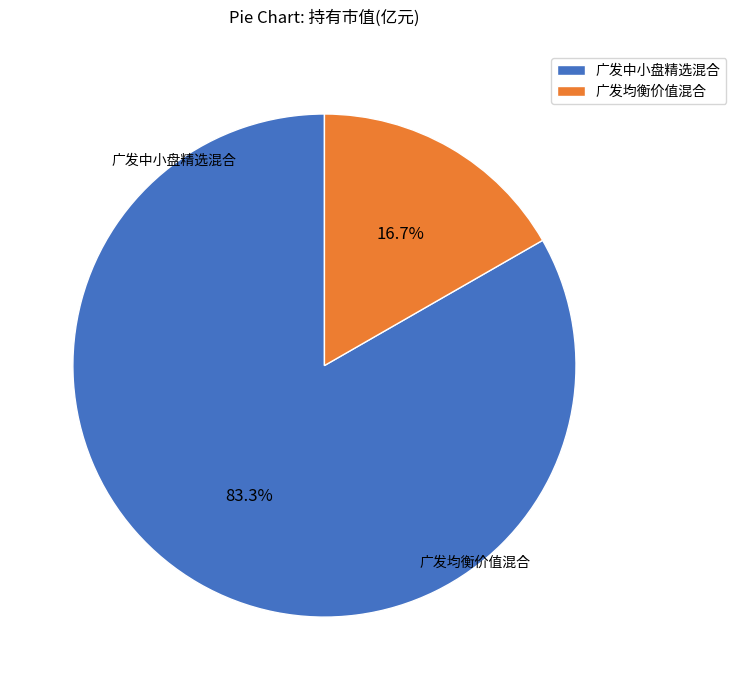

How many slices are in this pie chart?

2